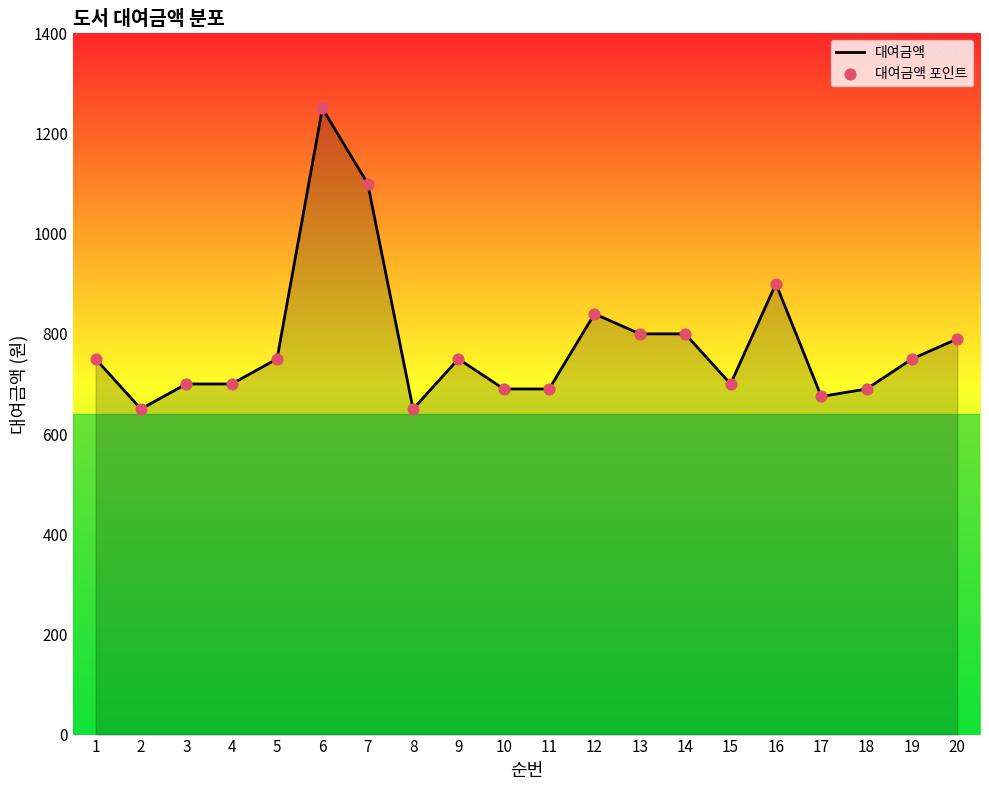

What is the minimum value shown in the chart?

650